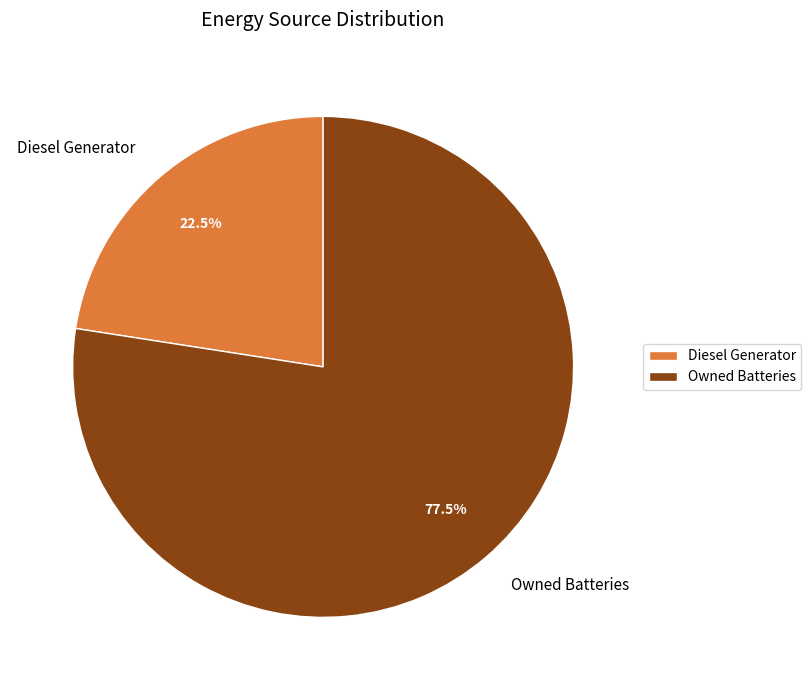

Between Owned Batteries and Diesel Generator, which is larger?

Owned Batteries